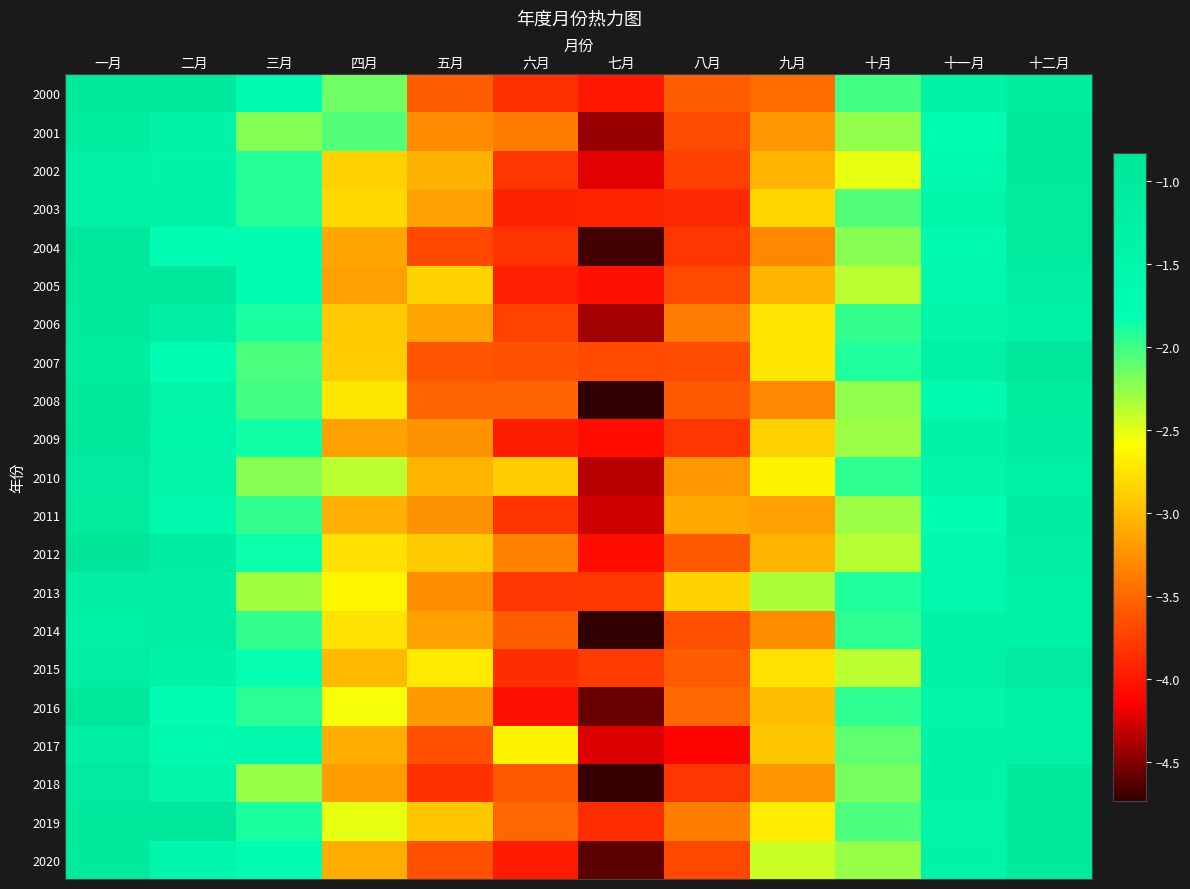

What is the difference between the highest and lowest values at 十二月?

0.4